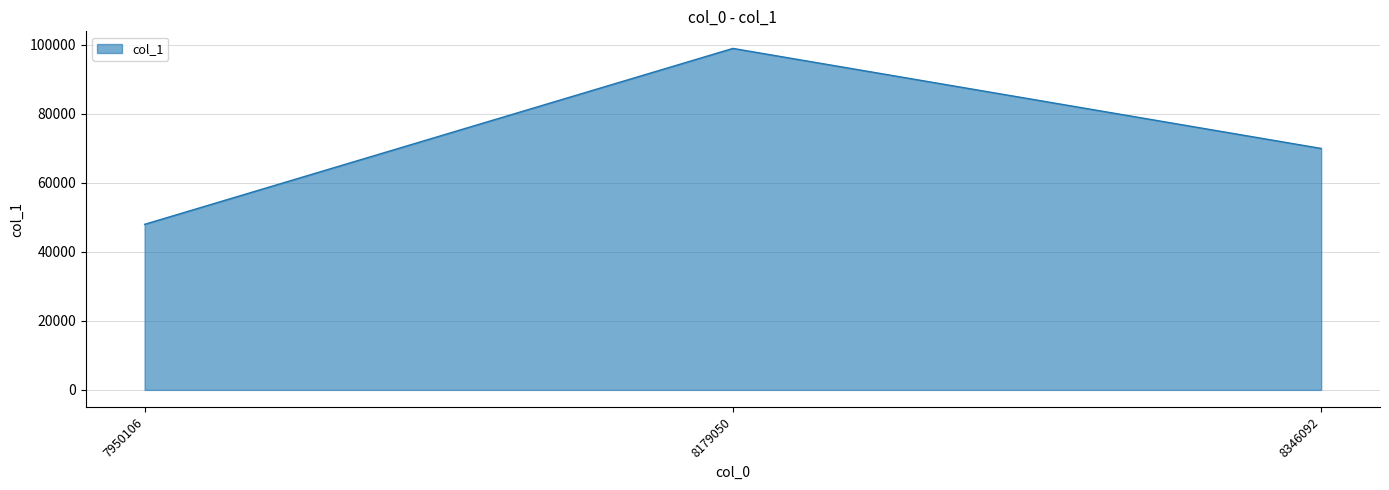

Reading right to left, list all the values displayed in this chart.

8346092=70000	8179050=99000	7950106=48000